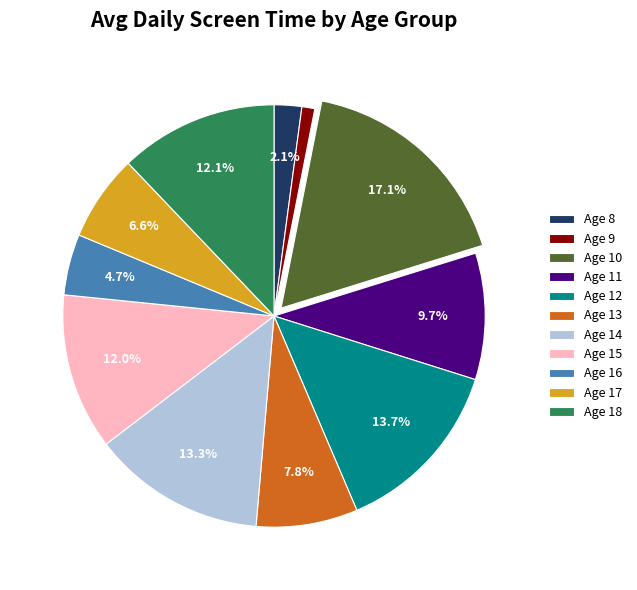

Approximately how many times larger is the value at Age 17 compared to Age 11?

0.7